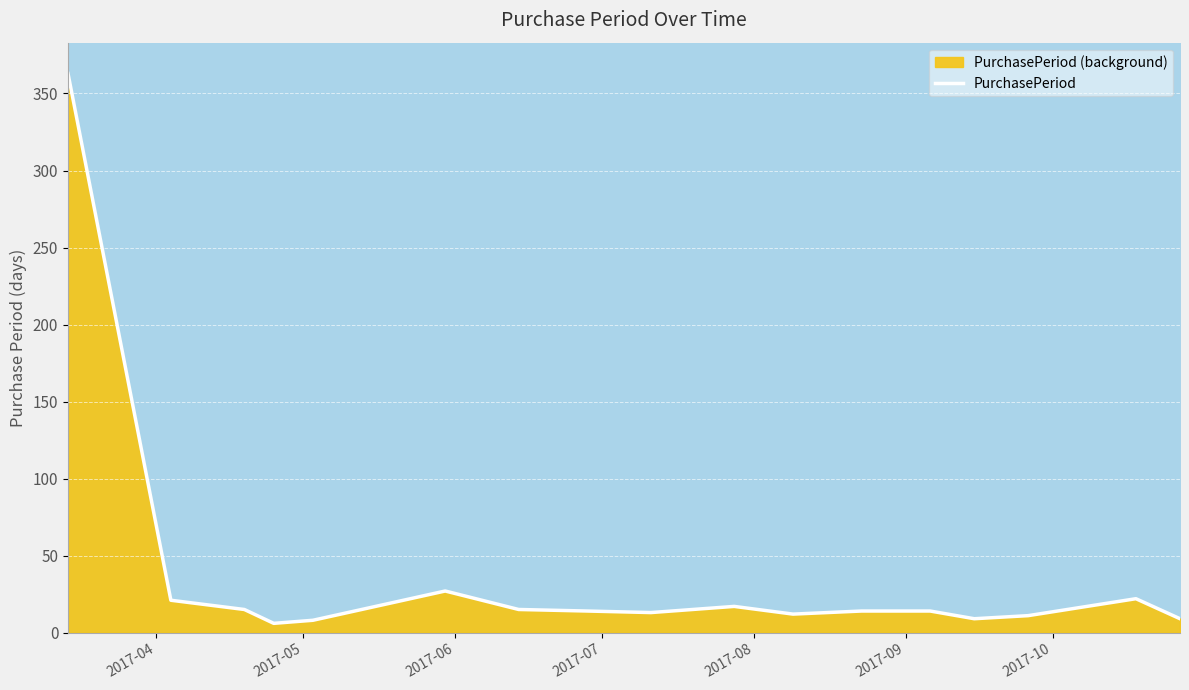

How many points are lower than both their immediate neighbors (excluding endpoints)?

4